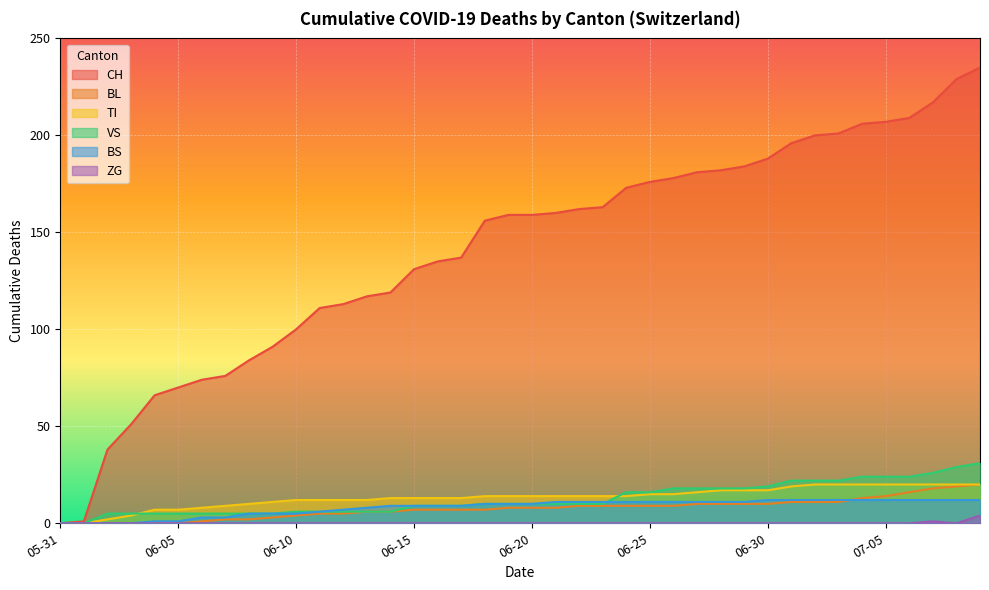

How many series are shown in this chart?

6